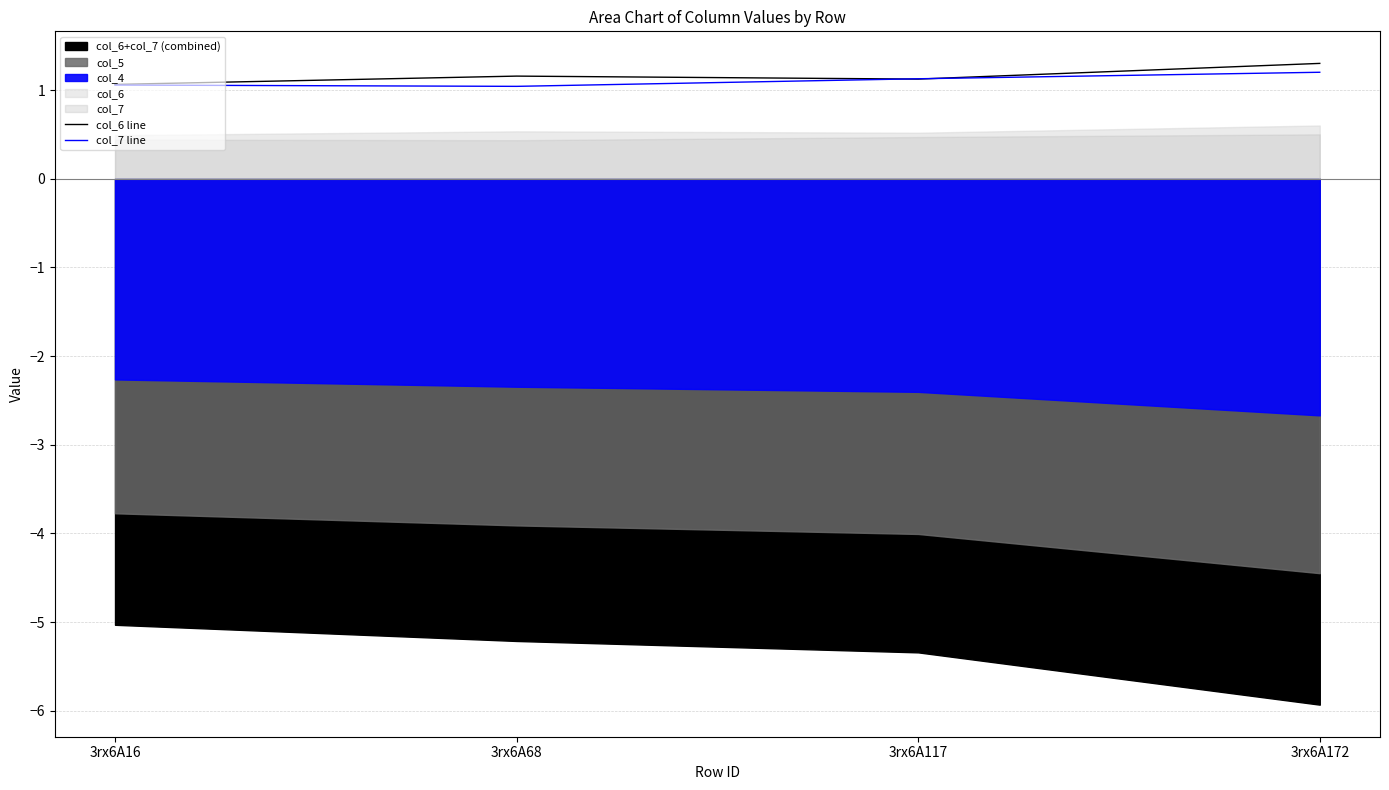

Which category has the lowest value in the col_6 line series?

3rx6A16